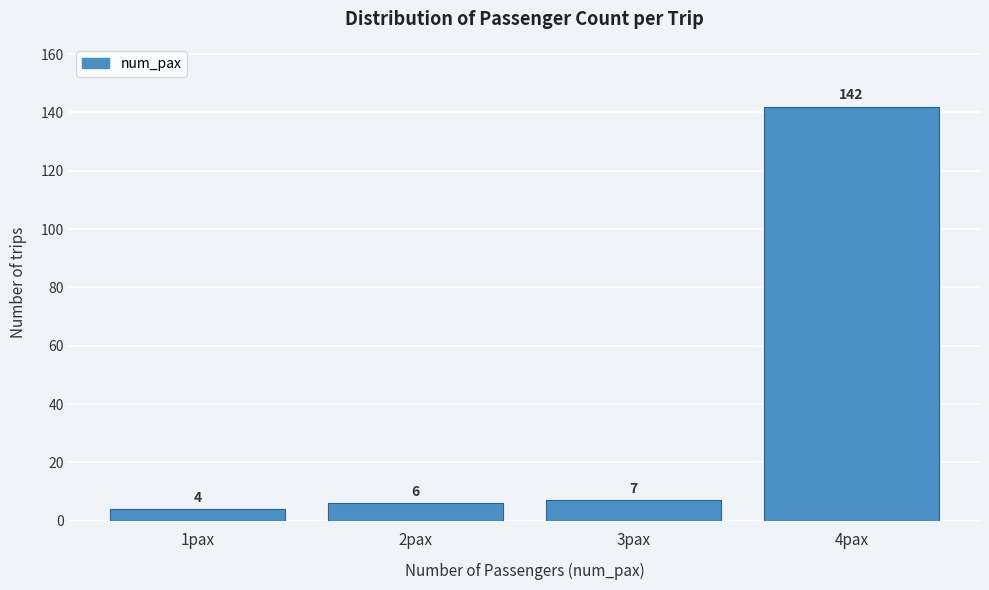

Reading right to left, list all the values displayed in this chart.

142	7	6	4